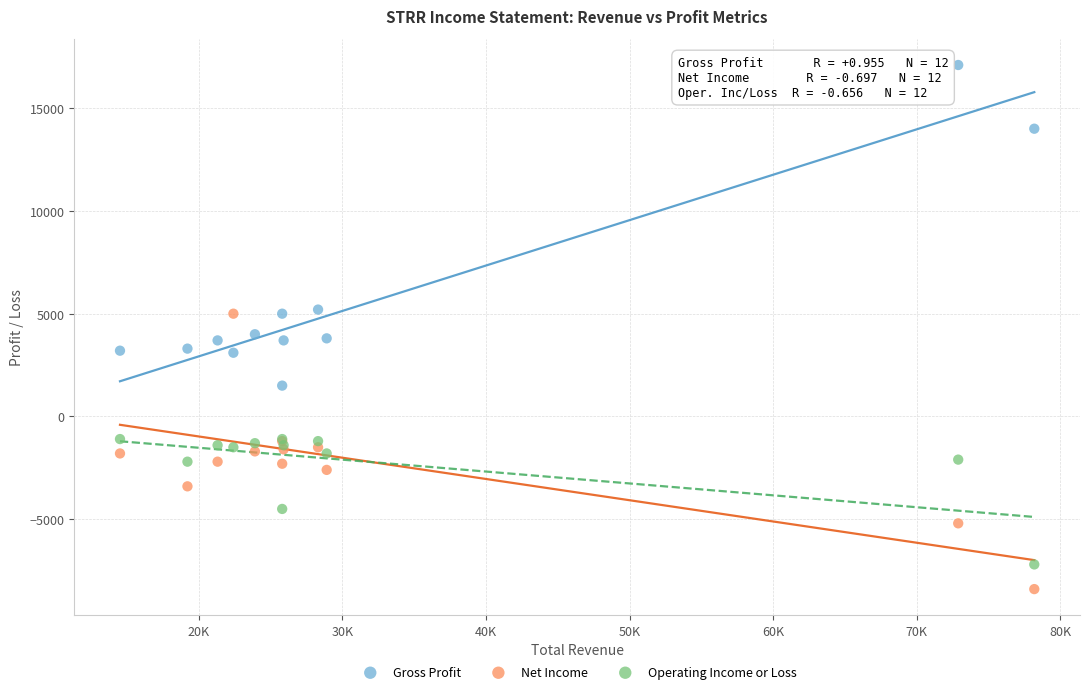

Which series contains the lowest Y value?

Net Income